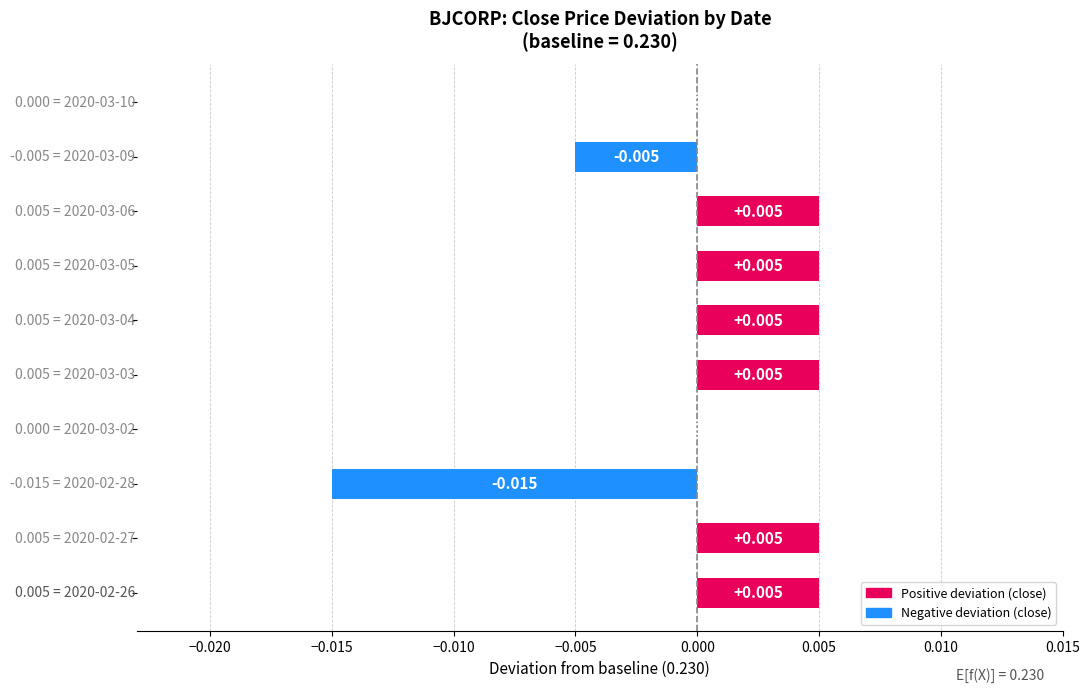

How many series are shown in this chart?

1